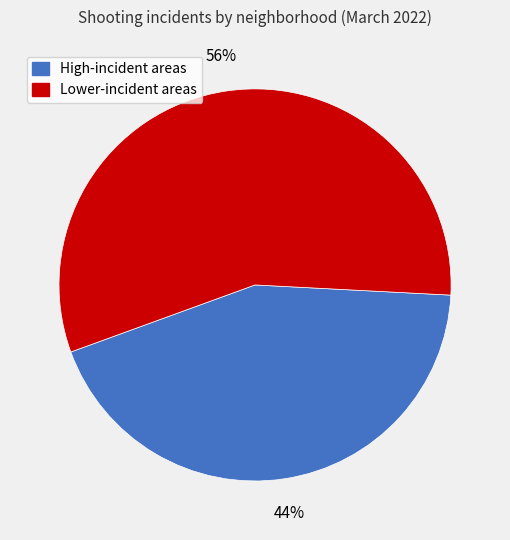

Does any single category account for the majority?

Yes